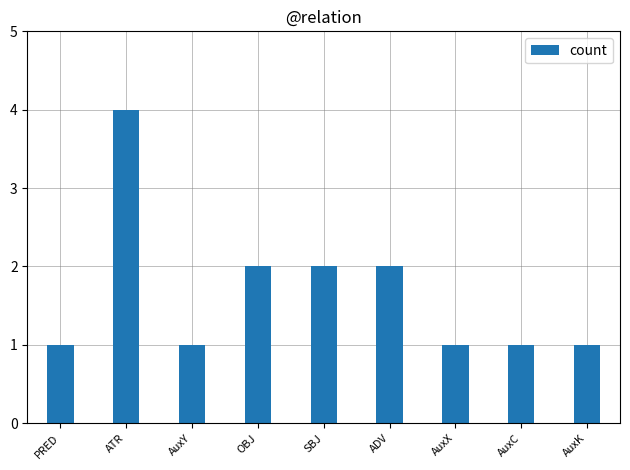

The chart shows a value of 2 at ADV. True or false?

True